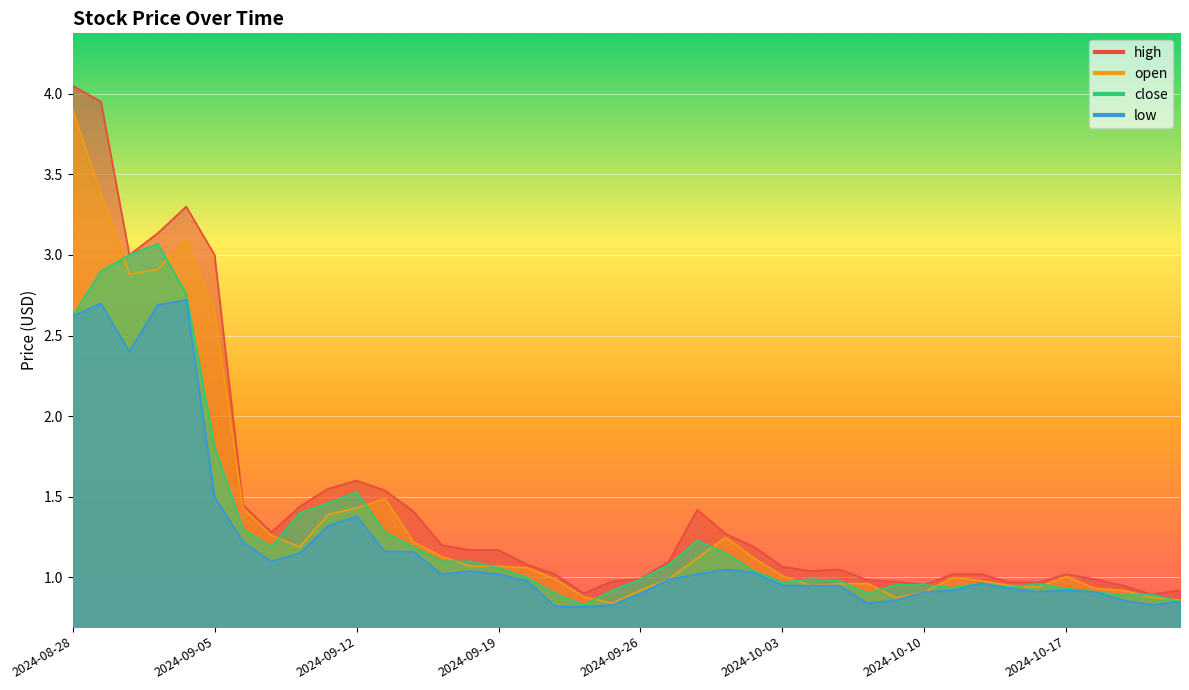

What position from the left is 2024-09-05?

6